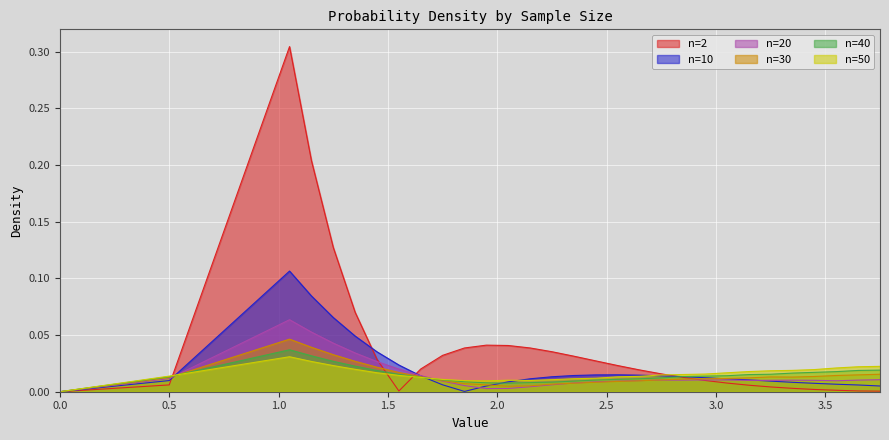

How many lines are shown in the chart?

6